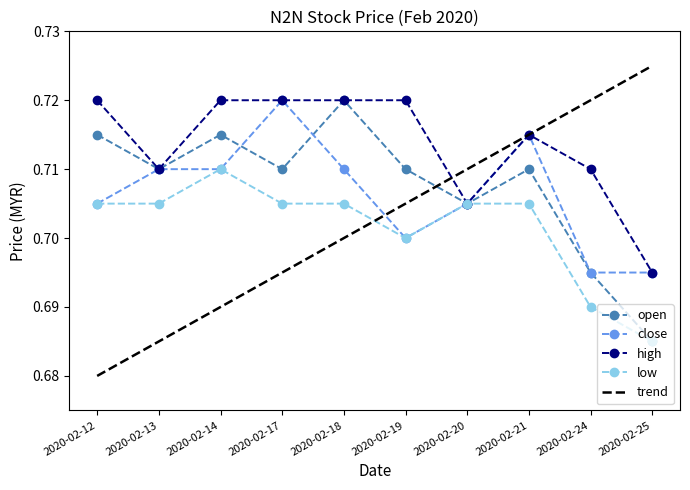

How many close values are between 0 and 1?

10